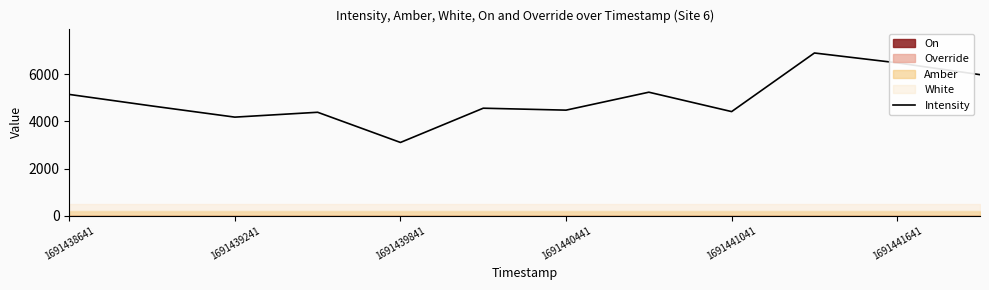

True or false: Intensity has a value of 995.4 at 1691439841.

False